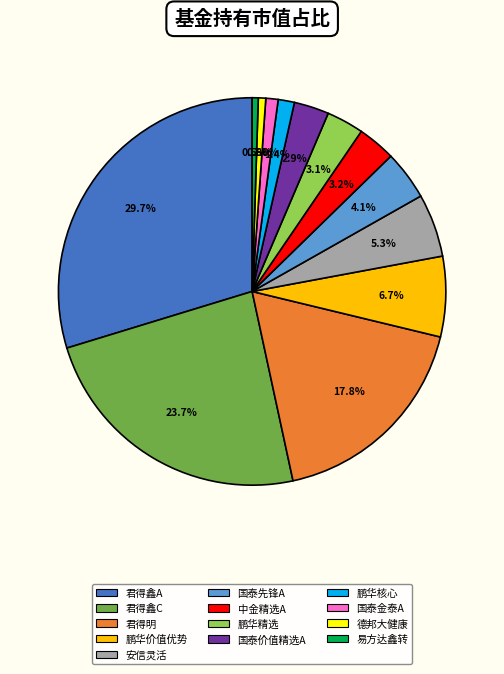

What is the largest slice in the pie chart?

君得鑫A